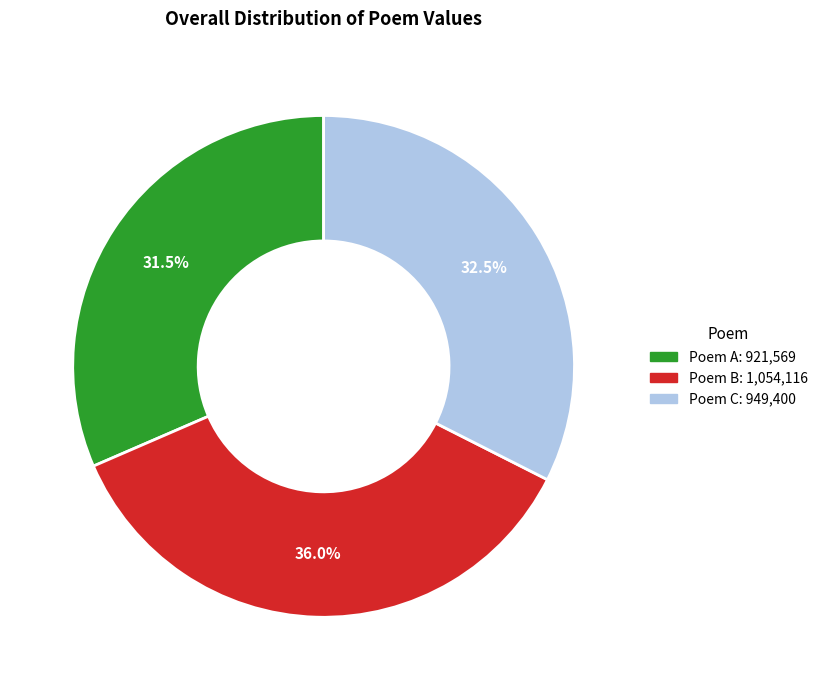

Does any single category account for the majority?

No